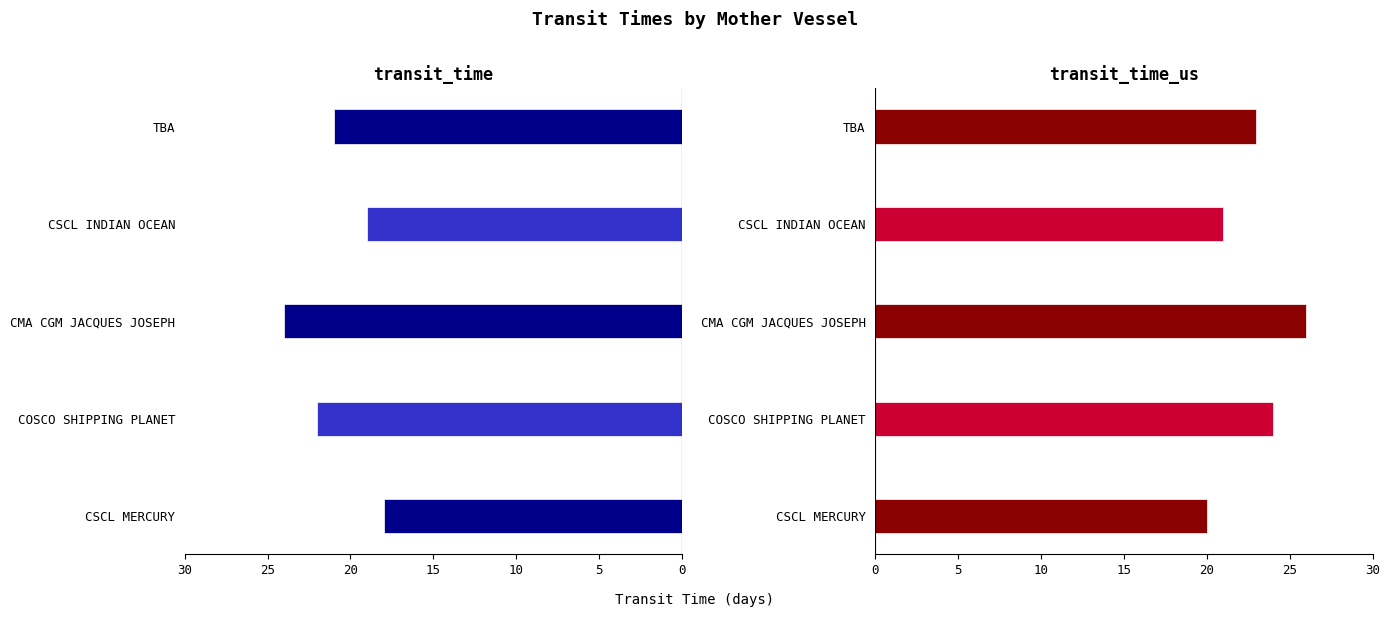

What are all the series names shown in the legend?

transit_time, transit_time_us